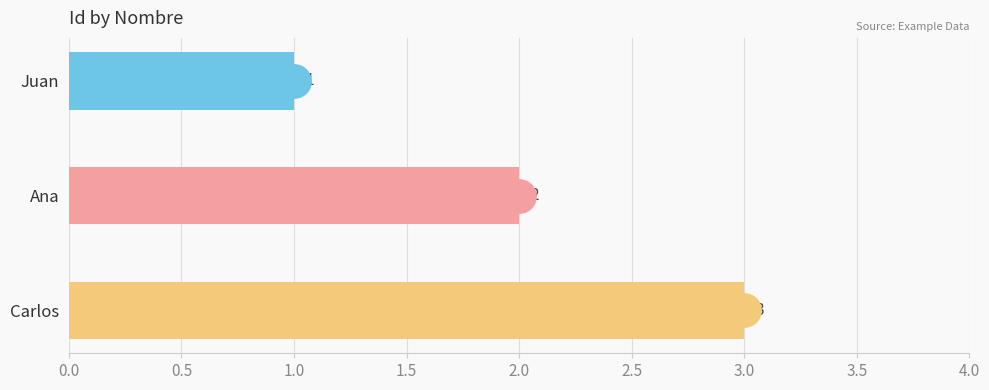

Are the bars grouped side by side (vs. stacked)?

No